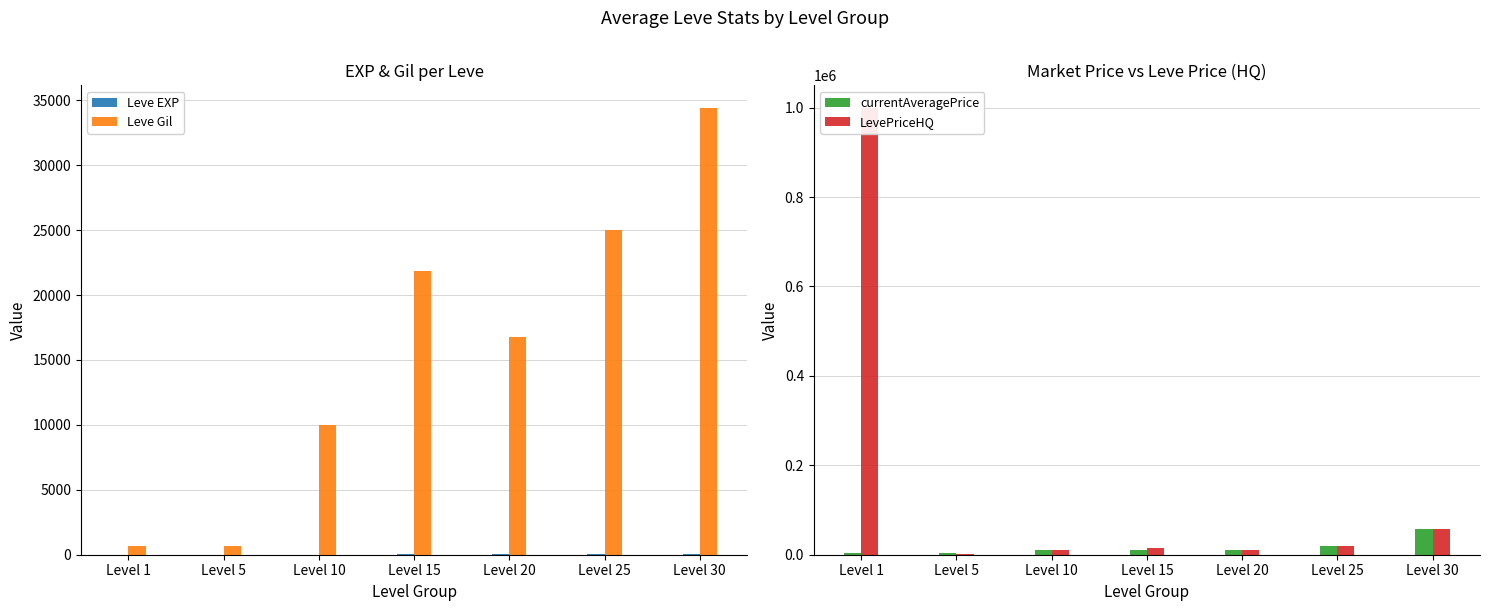

How many bars are there in total?

28